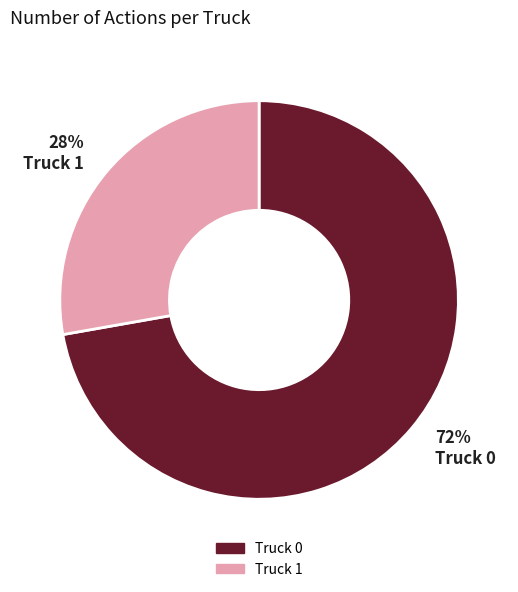

Is the sum of Truck 0 and Truck 1 greater than half?

Yes